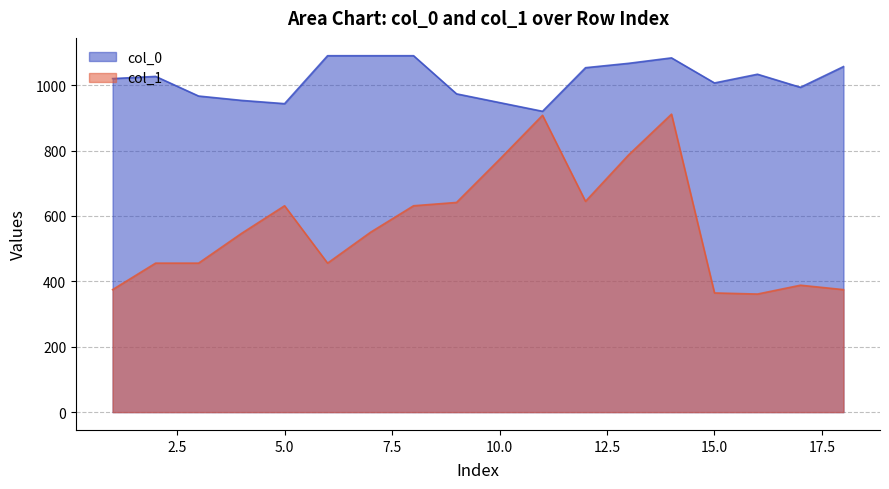

What is the highest value of the col_0 series?

1090.0